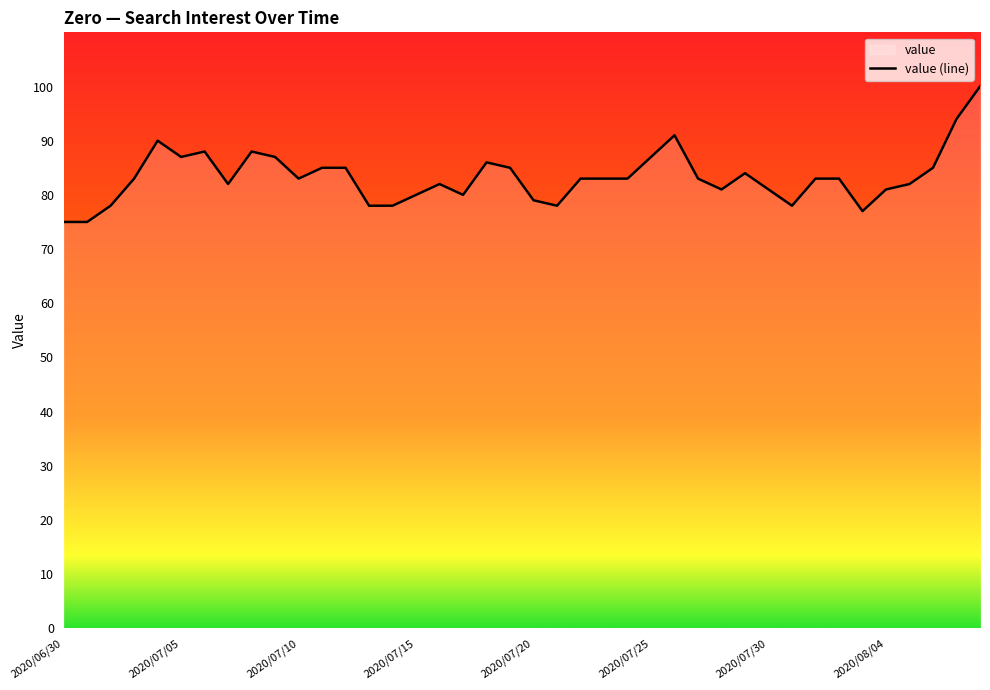

What is the greatest value displayed?

100